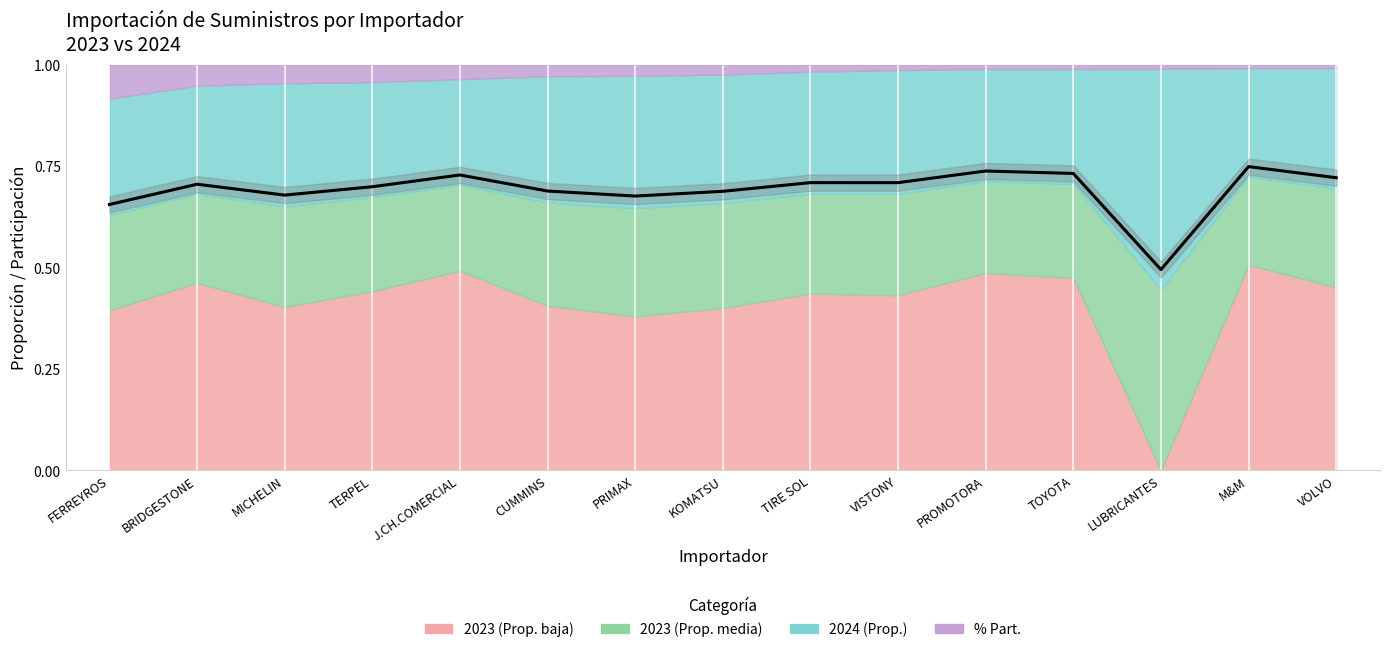

What is the greatest value displayed?

0.7